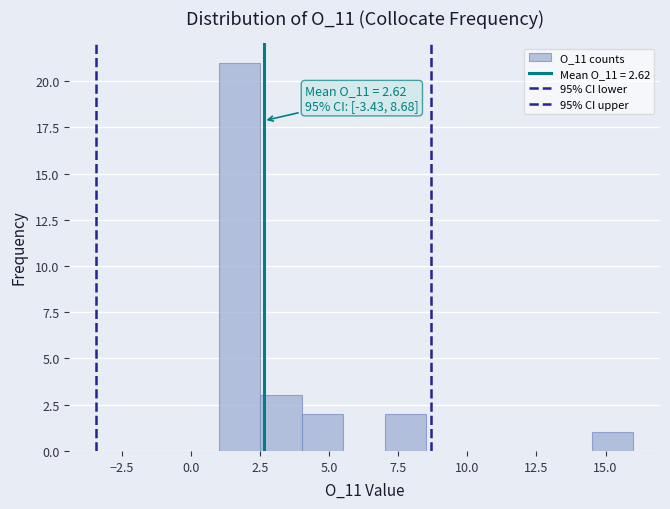

Read against the x-axis, roughly where is the centre of the tallest bar?

2.0